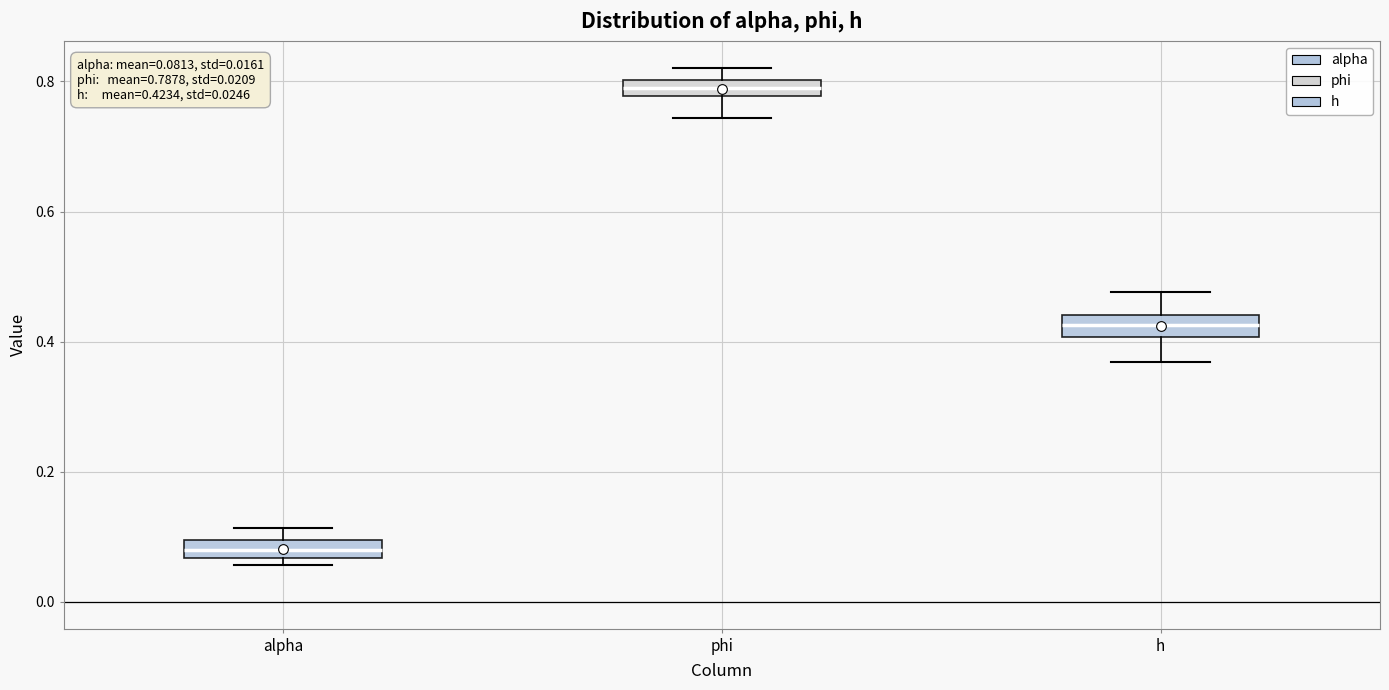

Which box's median line is the highest?

phi